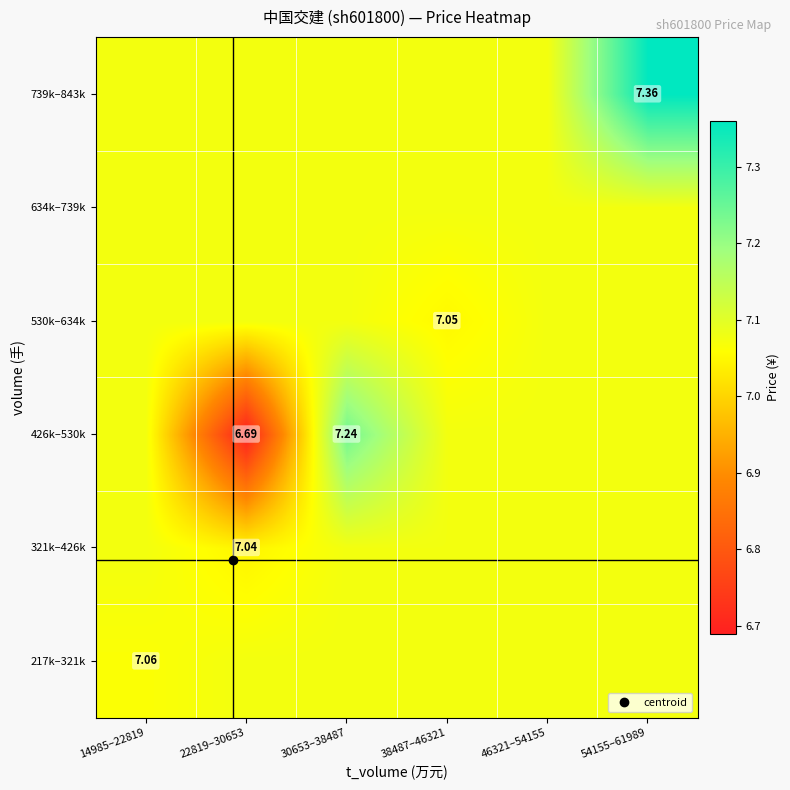

Is the value of 530k–634k at 14985–22819 greater than the value of 739k–843k at 54155–61989?

No